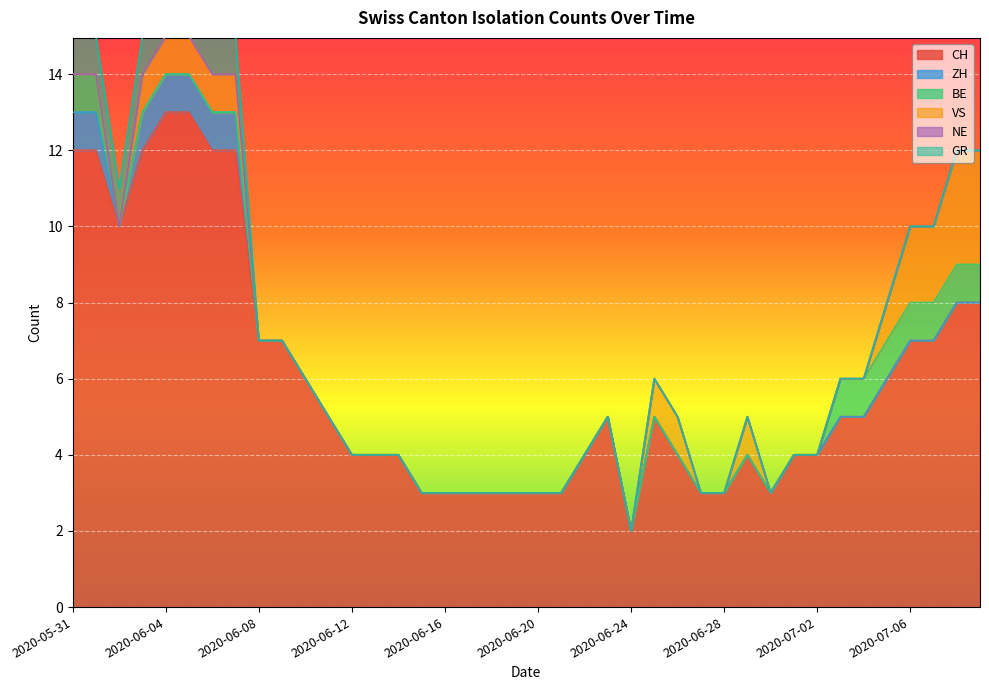

The value of ZH at 2020-07-08 is 0. True or false?

False